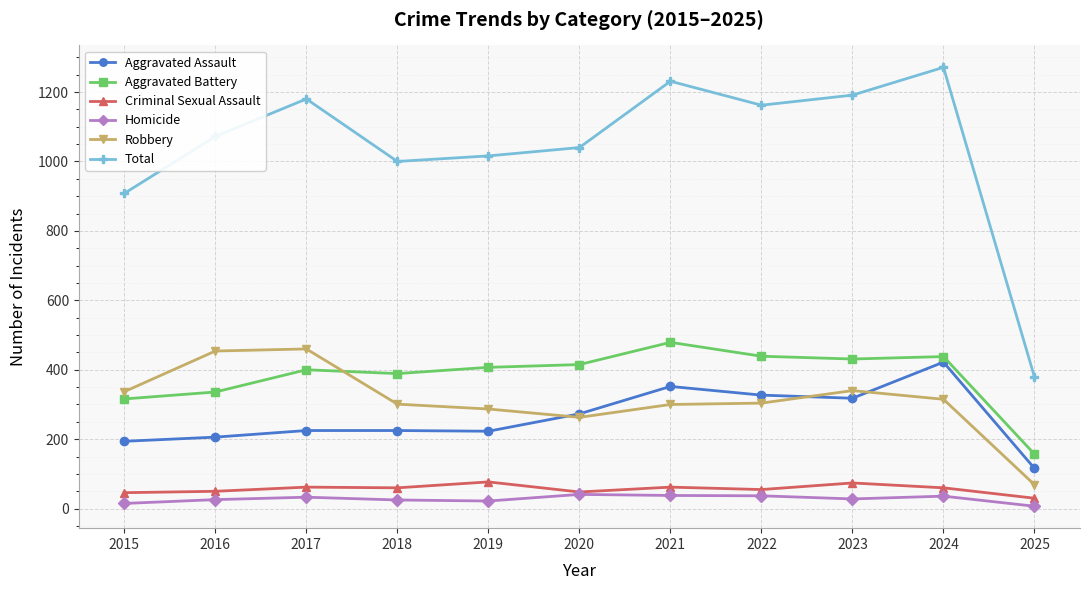

Is this an area chart (filled region under the line)?

No